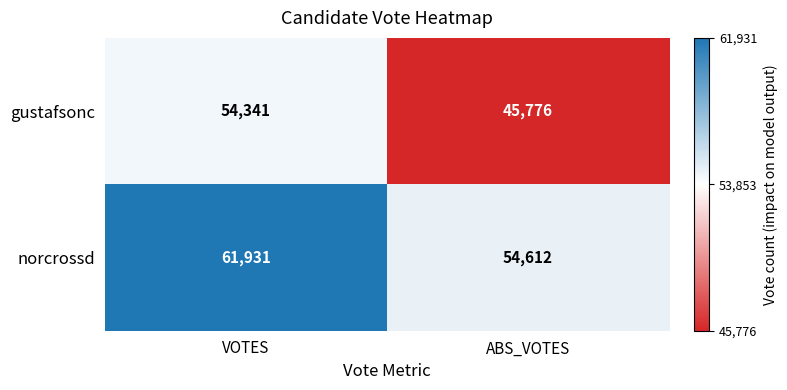

At which category is the sum across all series the highest?

VOTES